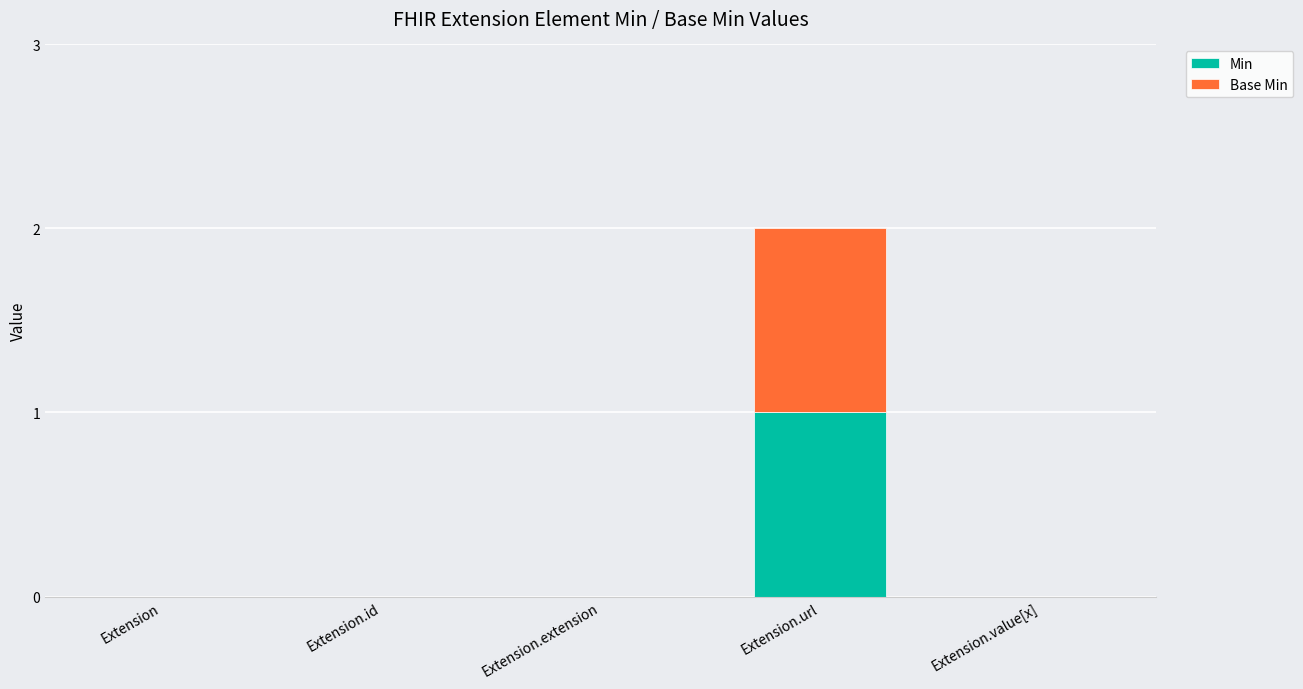

At which category is the sum across all series the highest?

Extension.url